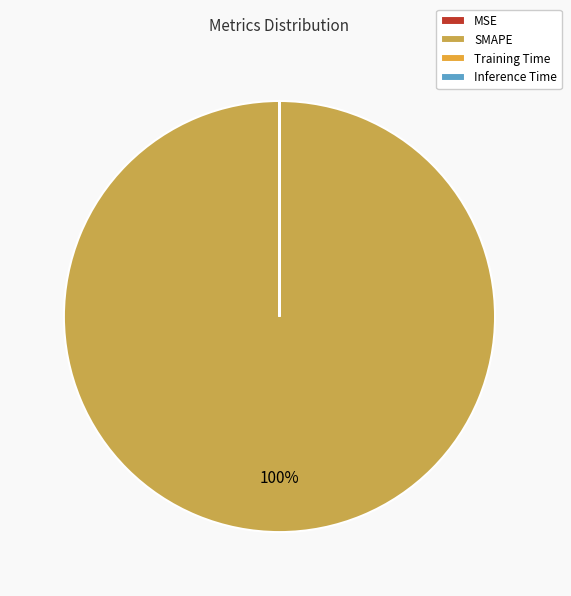

Which has a higher value, MSE or Training Time?

MSE